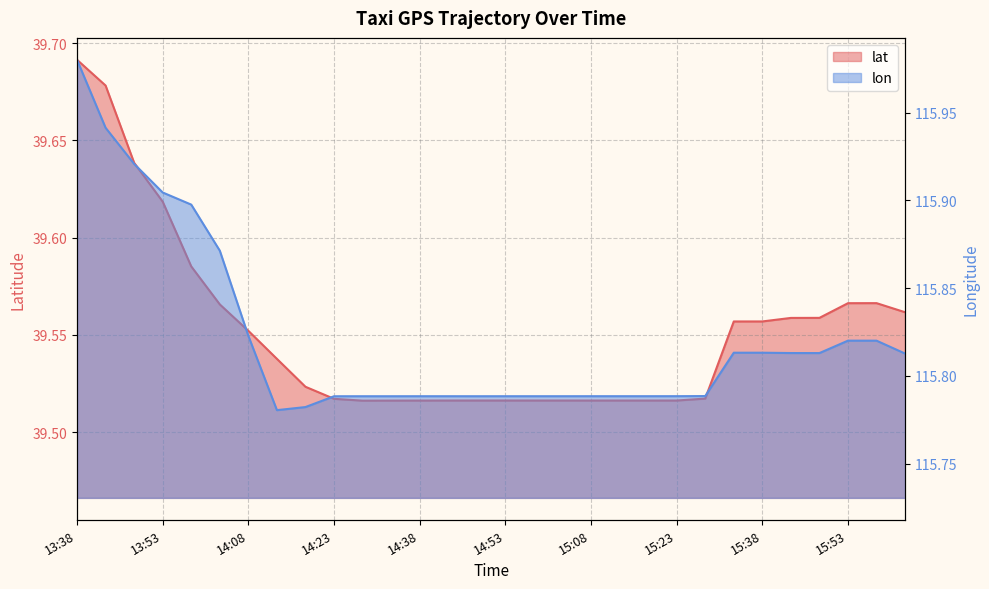

Reading right to left, extract all data points from this chart.

lat: 16:03=39.6	15:58=39.6	15:53=39.6	15:48=39.6	15:43=39.6	15:38=39.6	15:33=39.6	15:28=39.5	15:23=39.5	15:18=39.5	15:13=39.5	15:08=39.5	15:03=39.5	14:58=39.5	14:53=39.5	14:48=39.5	14:43=39.5	14:38=39.5	14:33=39.5	14:28=39.5	14:23=39.5	14:18=39.5	14:13=39.5	14:08=39.6	14:03=39.6	13:58=39.6	13:53=39.6	13:48=39.6	13:43=39.7	13:38=39.7
lon: 16:03=115.8	15:58=115.8	15:53=115.8	15:48=115.8	15:43=115.8	15:38=115.8	15:33=115.8	15:28=115.8	15:23=115.8	15:18=115.8	15:13=115.8	15:08=115.8	15:03=115.8	14:58=115.8	14:53=115.8	14:48=115.8	14:43=115.8	14:38=115.8	14:33=115.8	14:28=115.8	14:23=115.8	14:18=115.8	14:13=115.8	14:08=115.8	14:03=115.9	13:58=115.9	13:53=115.9	13:48=115.9	13:43=115.9	13:38=116.0